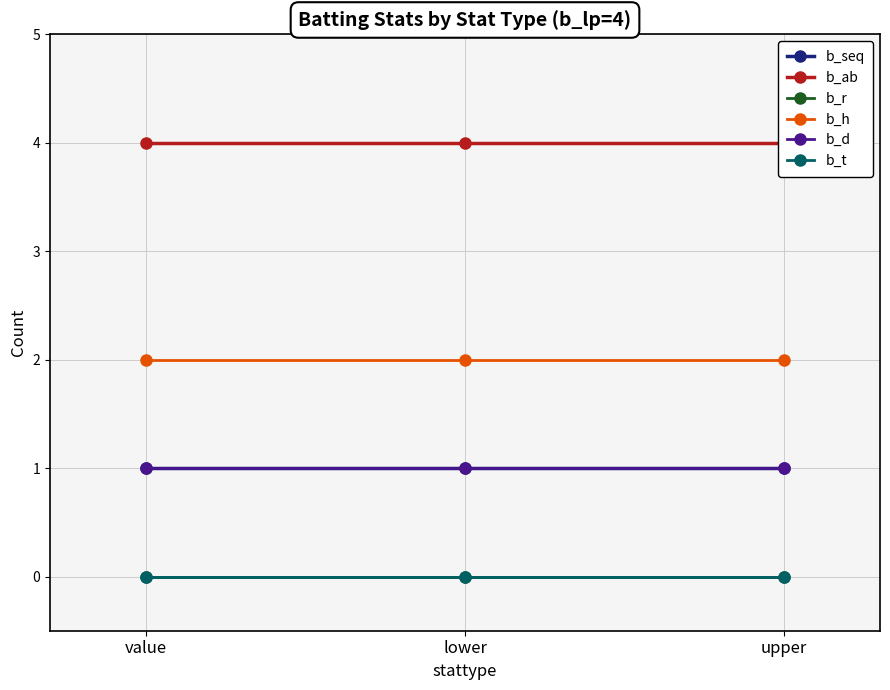

What is the label of the 3rd point from the left?

upper